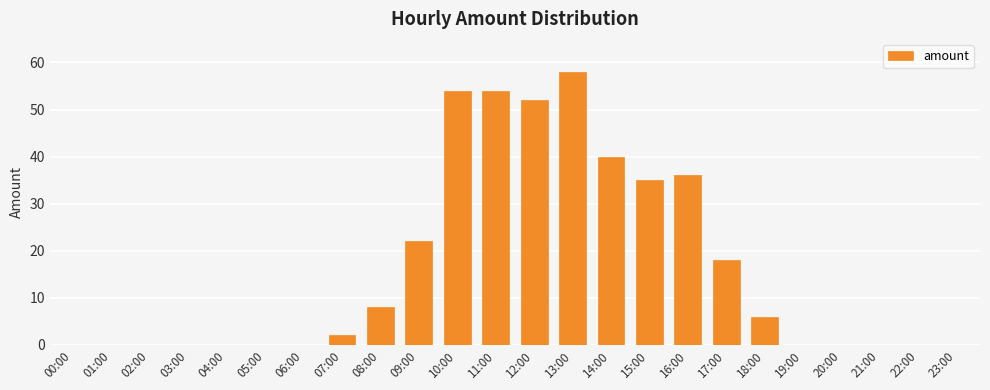

At which category does the chart reach its peak across all series?

13:00